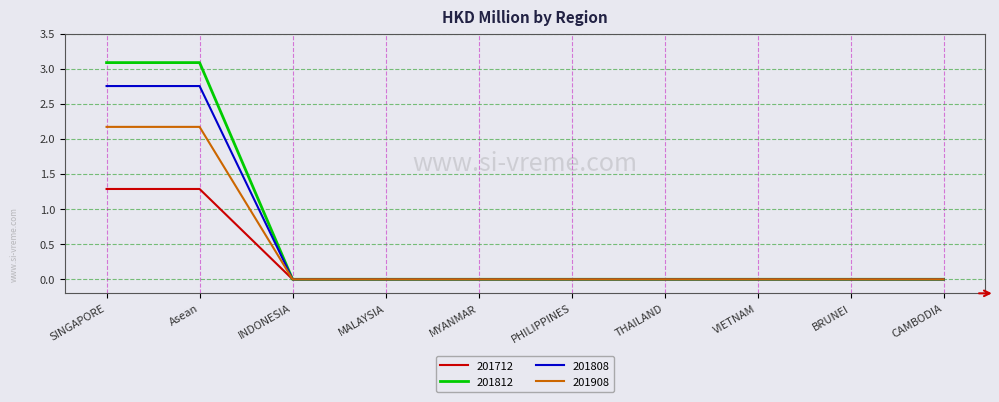

Is the value of 201908 at Asean greater than the value of 201808 at INDONESIA?

Yes